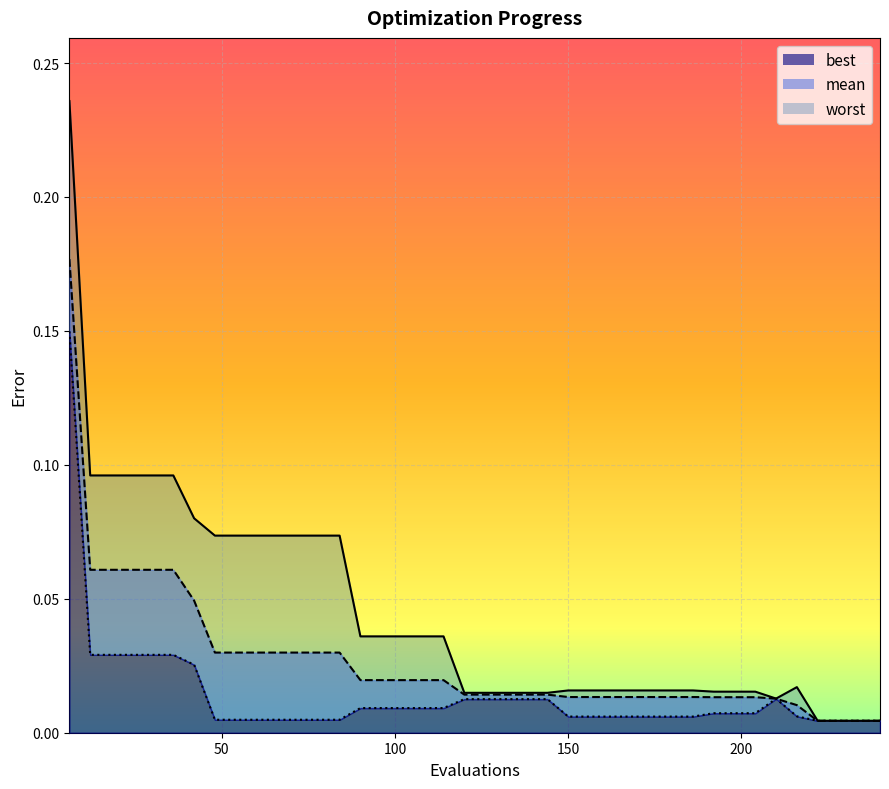

True or false: mean has more than 0 points higher than both neighbors.

False